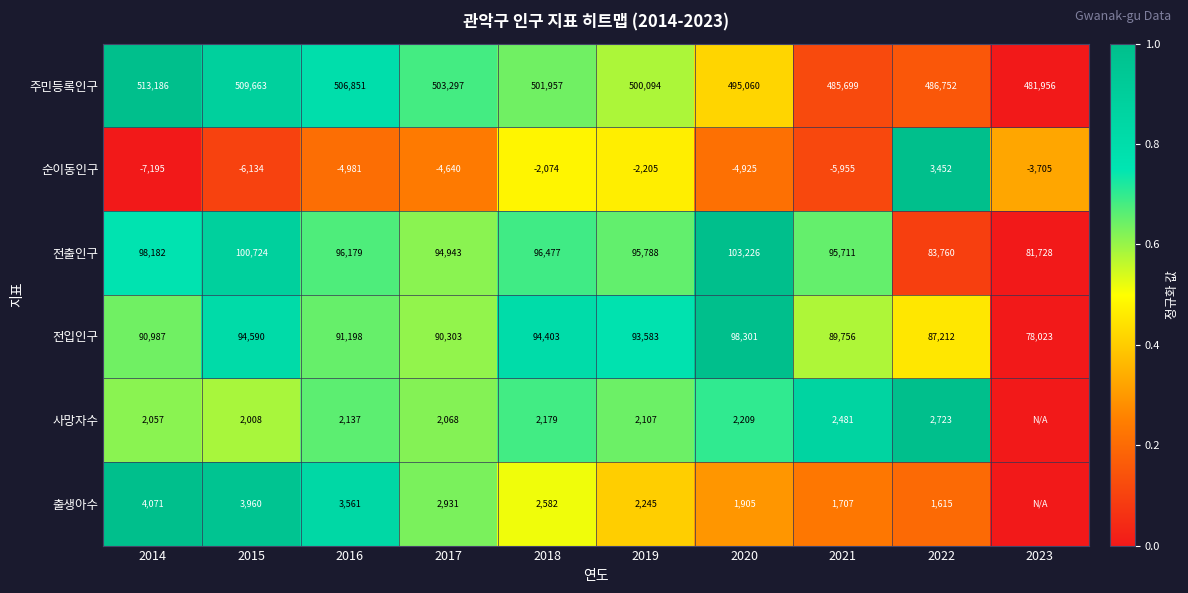

True or false: 출생아수 has a value of 1.6 at 2015.

False